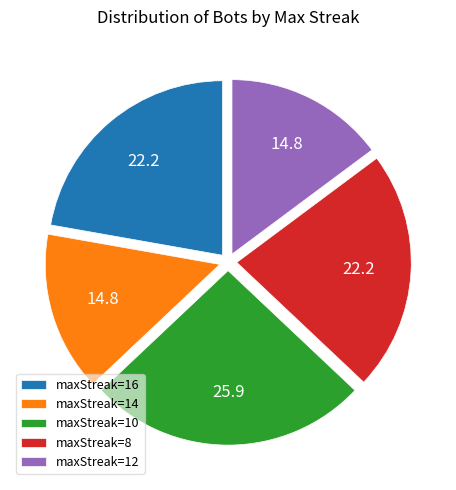

Does any single category account for the majority?

No